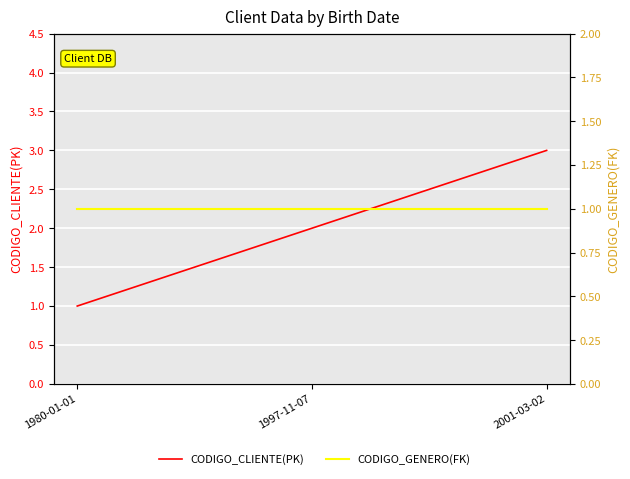

Which has a higher value, 2001-03-02 or 1980-01-01?

2001-03-02